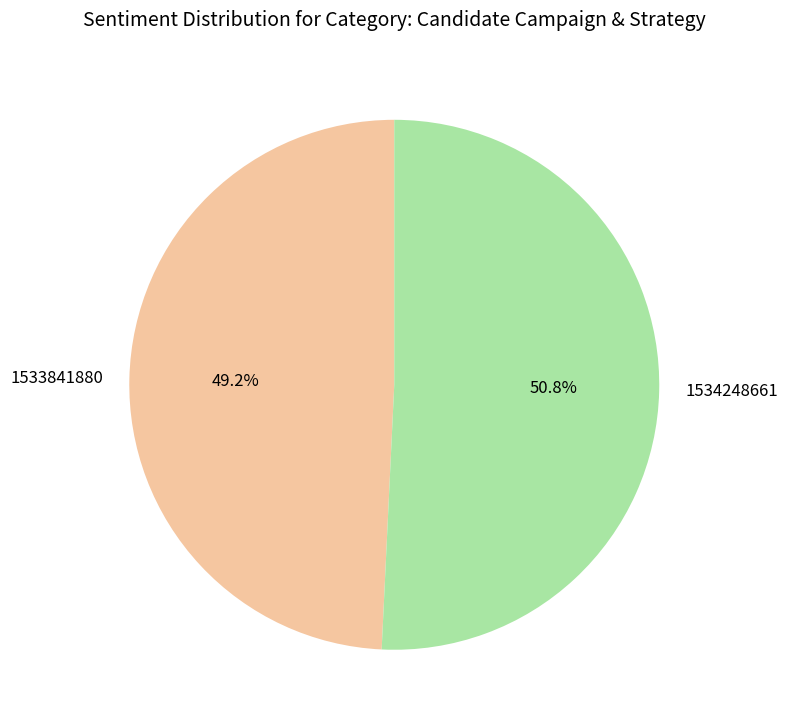

Rank the categories by value from highest to lowest.

1534248661, 1533841880